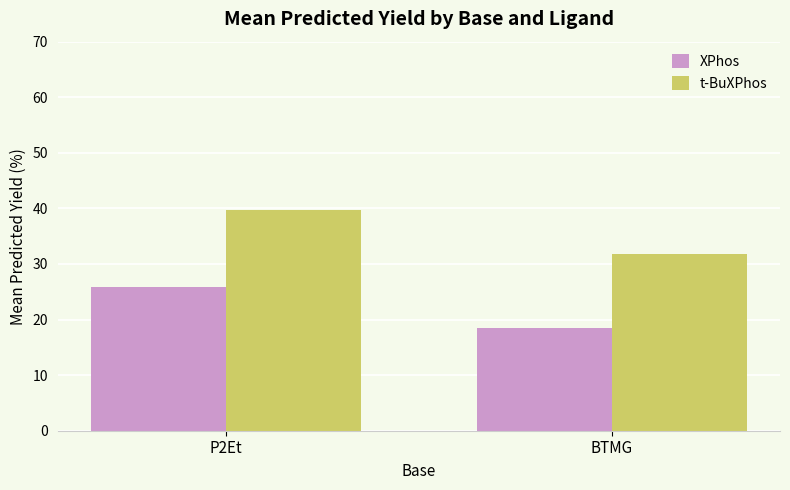

At which label does XPhos reach its peak?

P2Et